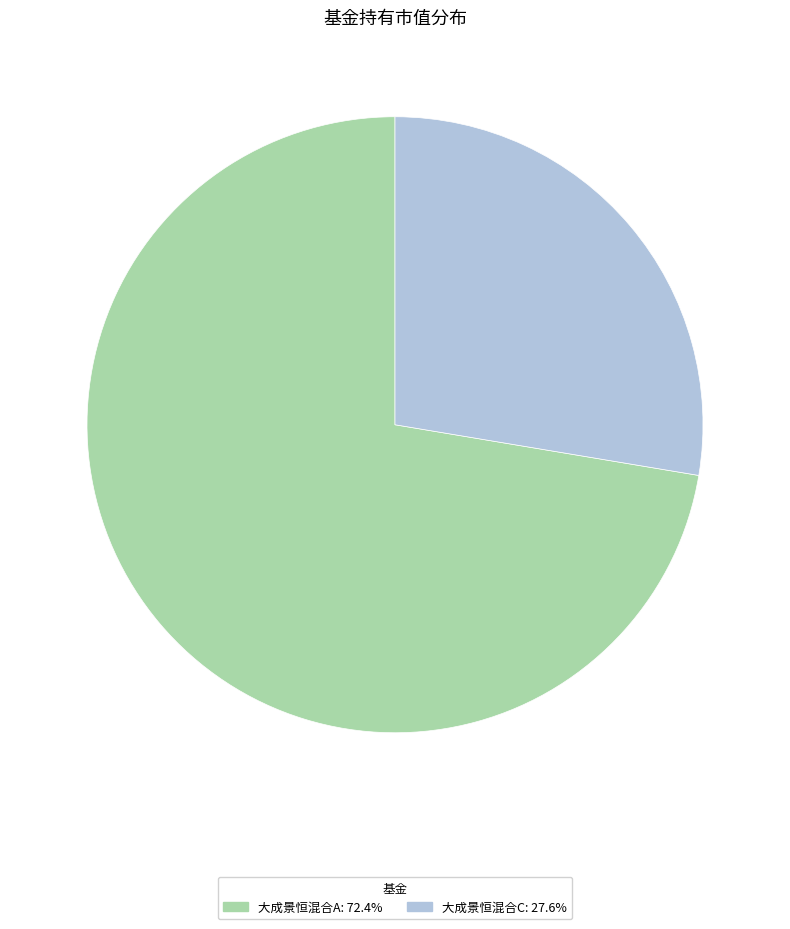

True or false: 大成景恒混合A accounts for 86% of the total.

False